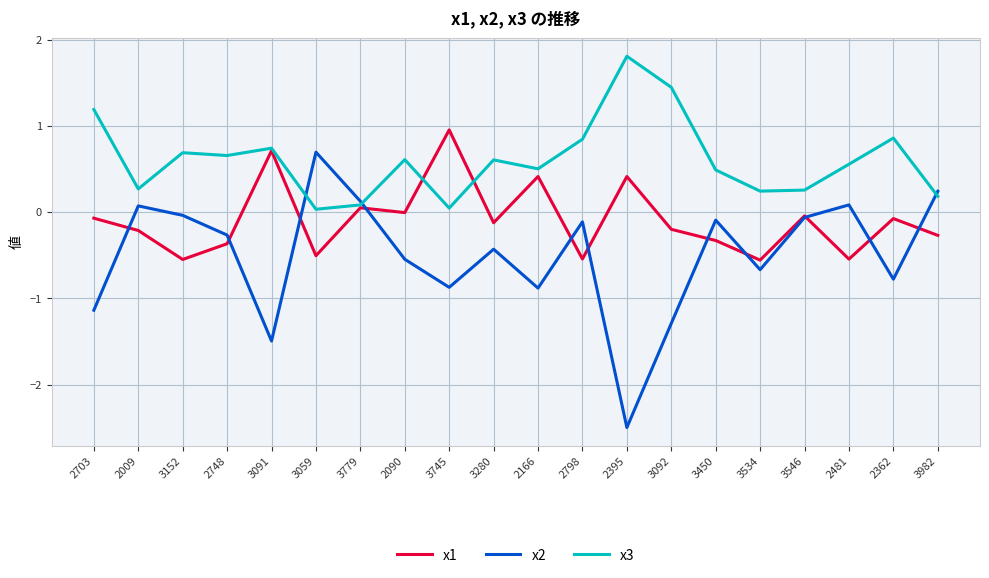

Is it true that x1 equals -0.3 at 3982?

True